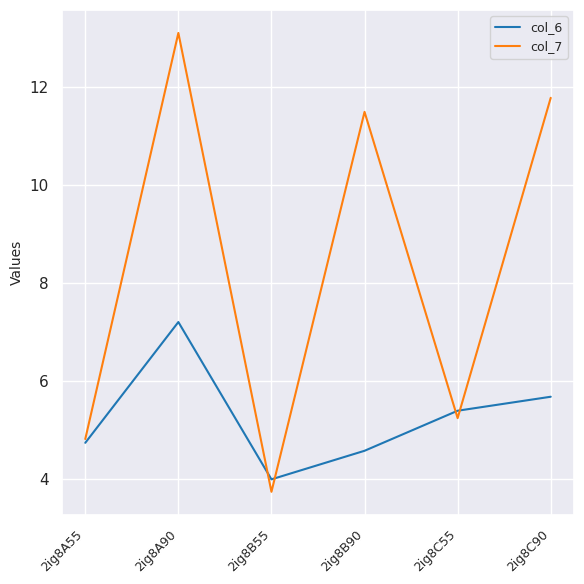

What is the minimum value shown in the chart?

3.7